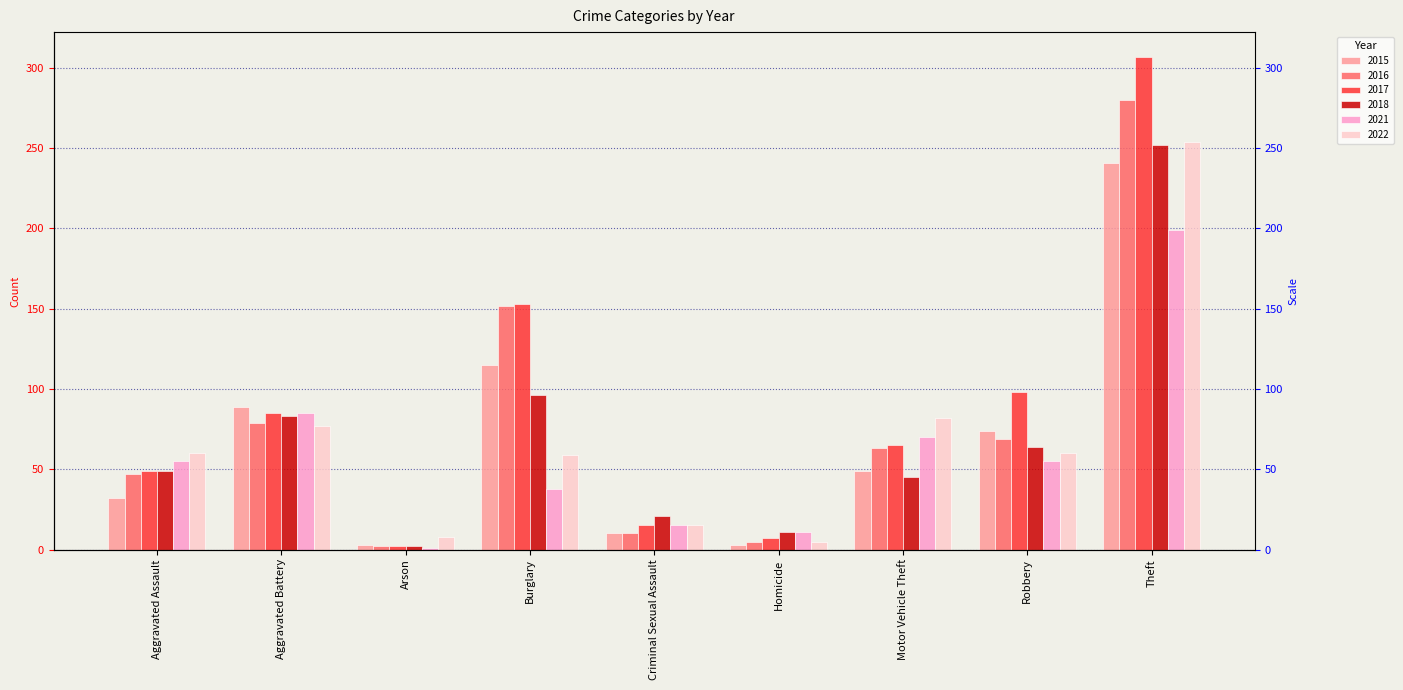

How many groups of bars are there?

9